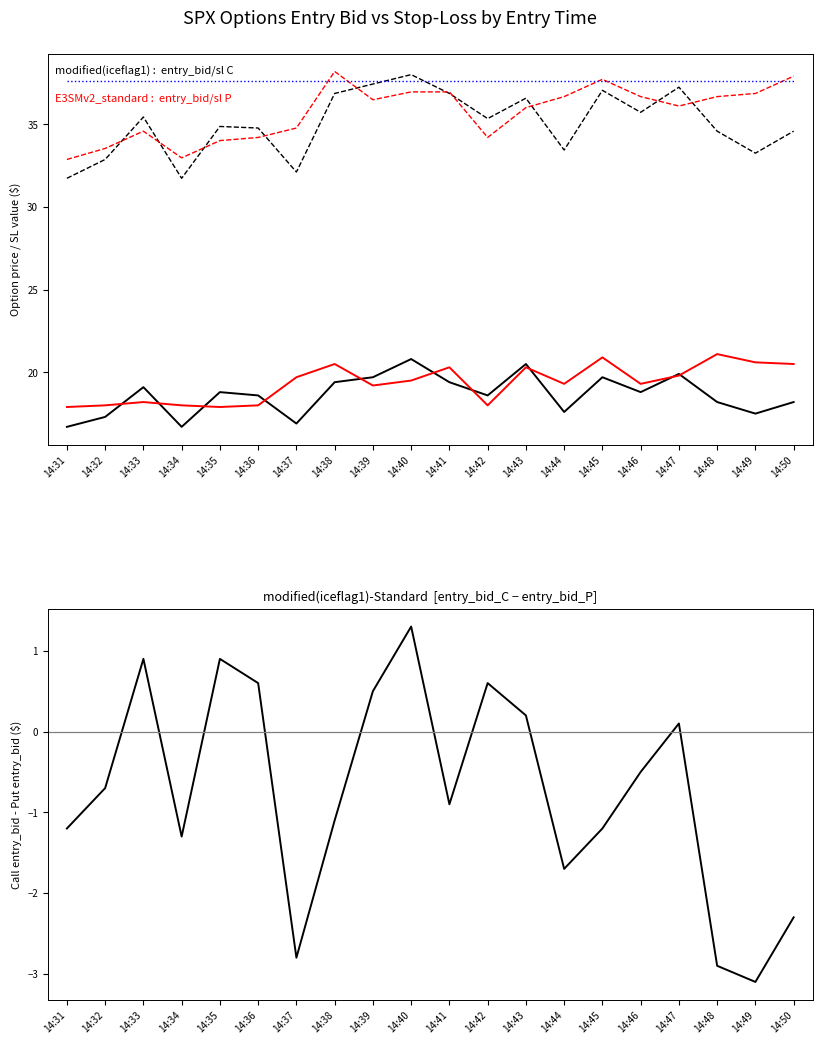

Does the chart have visible grid lines?

No